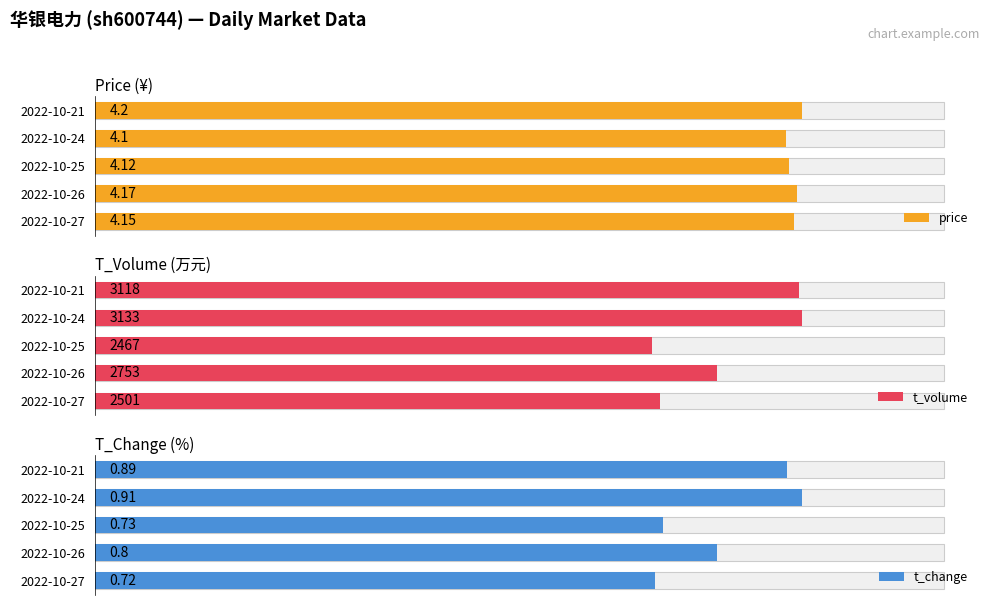

How many bars are there in total?

15